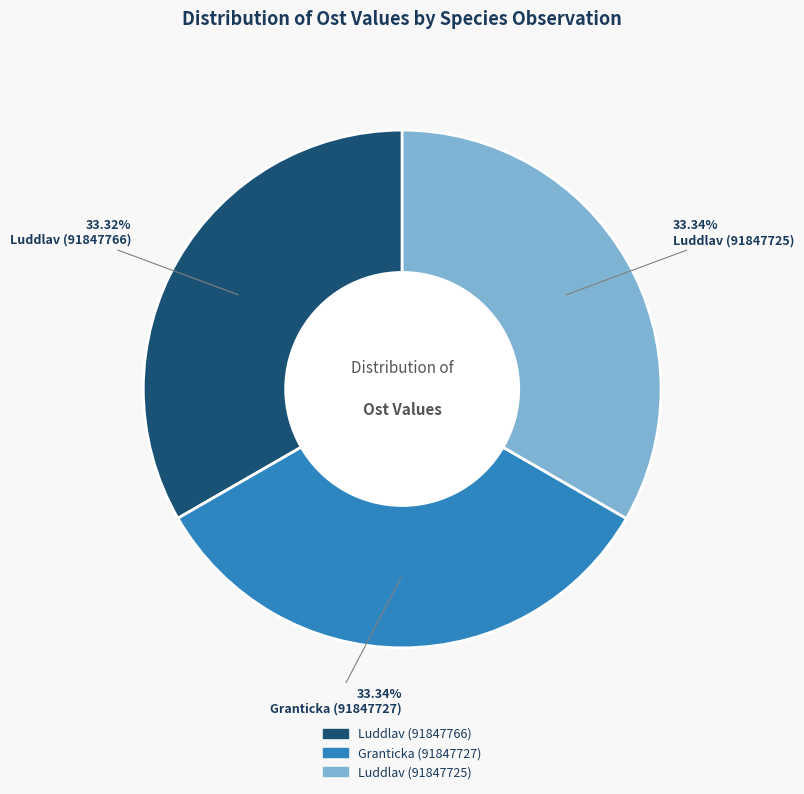

How many slices are in this pie chart?

3